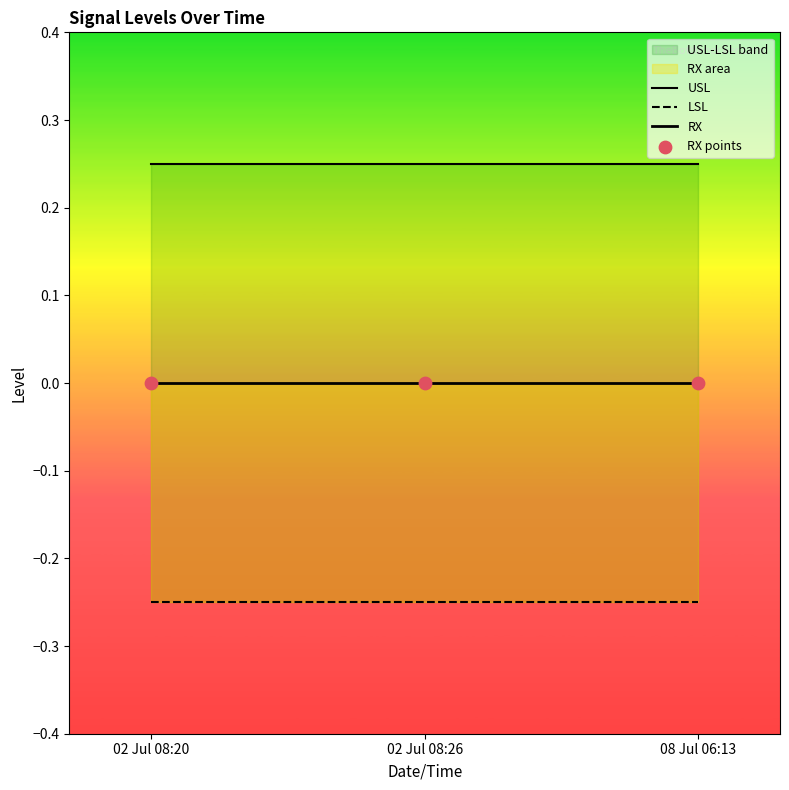

Which series contains the lowest Y value?

LSL